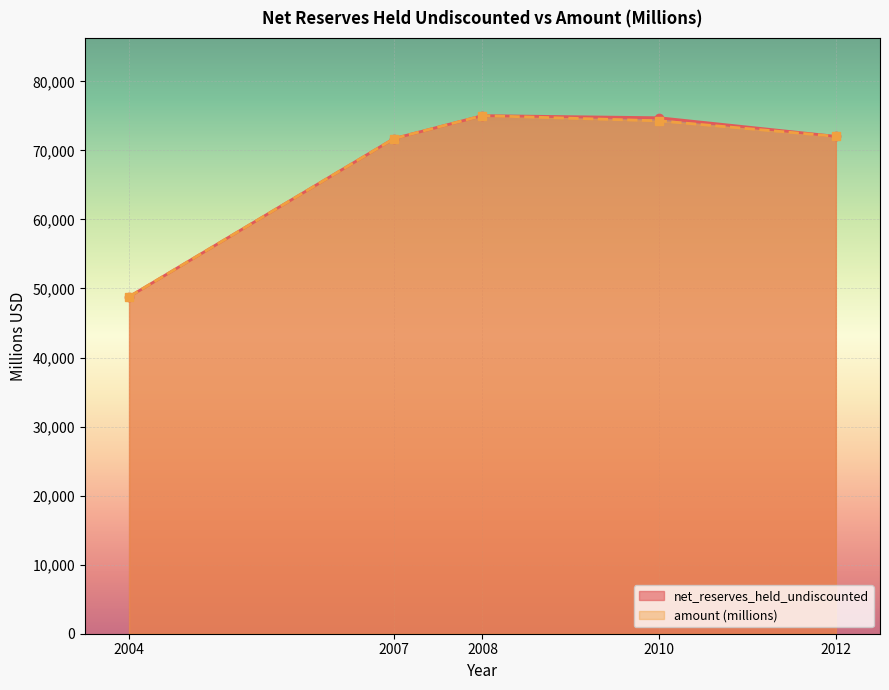

True or false: amount and net_reserves_held_undiscounted intersect in this chart.

False